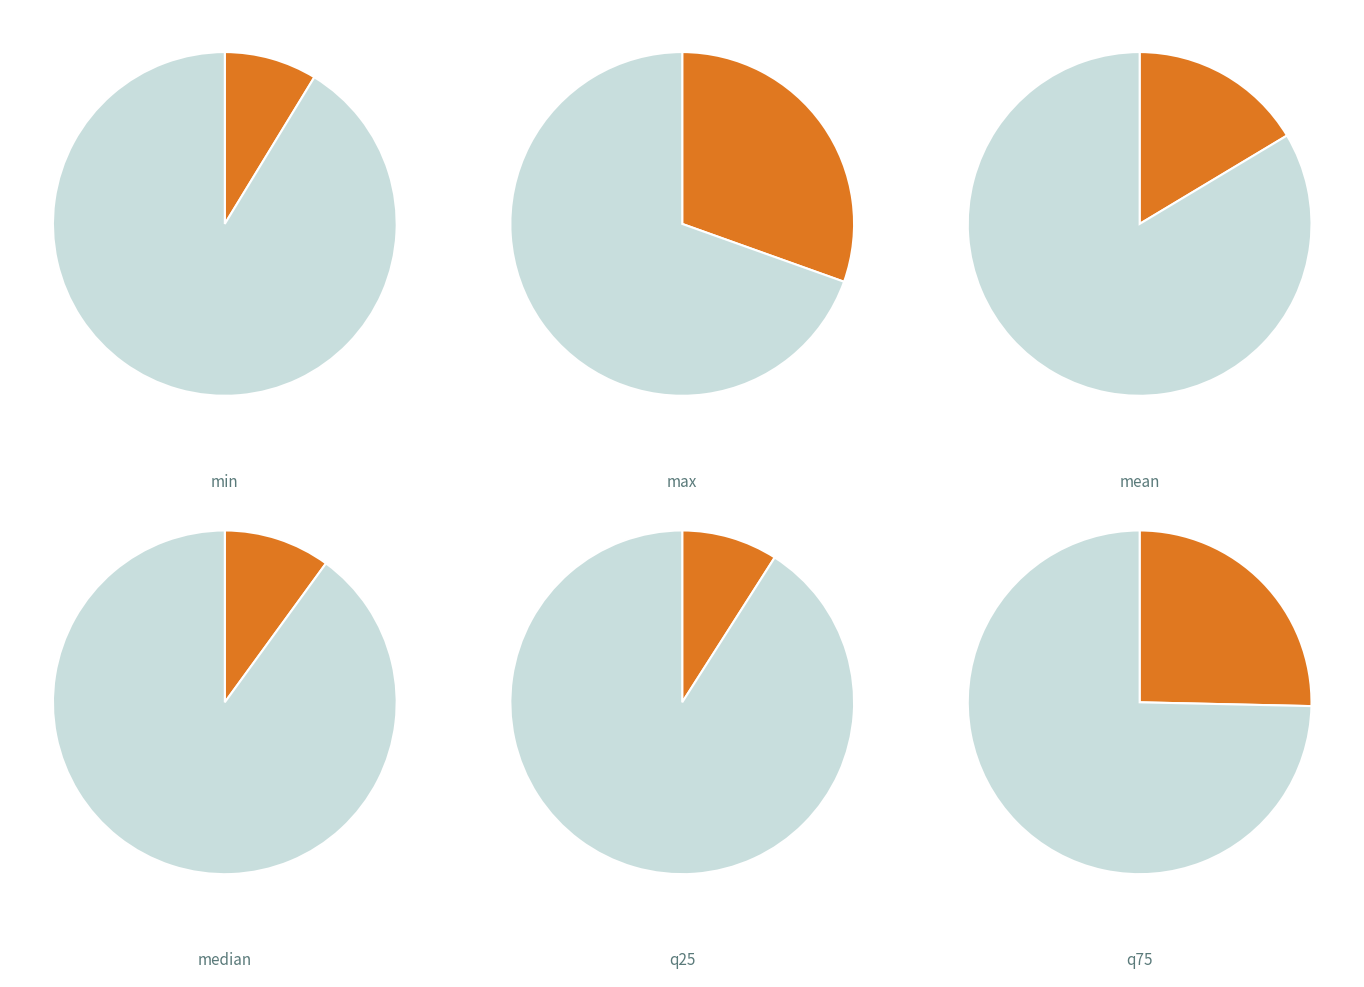

Is it true that min is 9% of the pie?

True